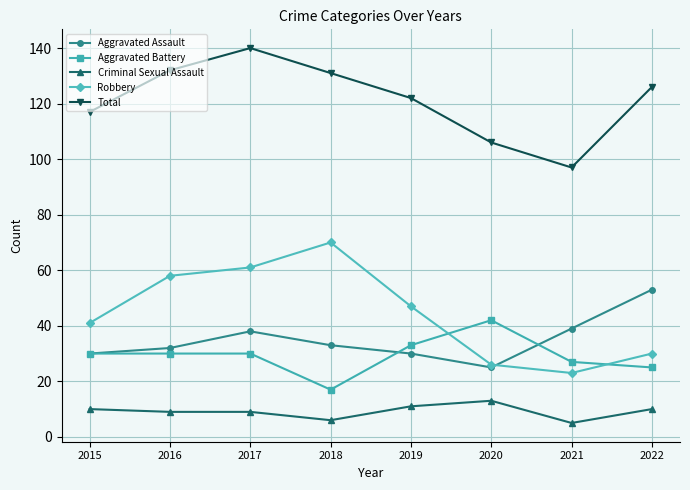

Reading right to left, what are all the values shown in this chart?

Aggravated Assault: 53	39	25	30	33	38	32	30
Aggravated Battery: 25	27	42	33	17	30	30	30
Criminal Sexual Assault: 10	5	13	11	6	9	9	10
Robbery: 30	23	26	47	70	61	58	41
Total: 126	97	106	122	131	140	132	117